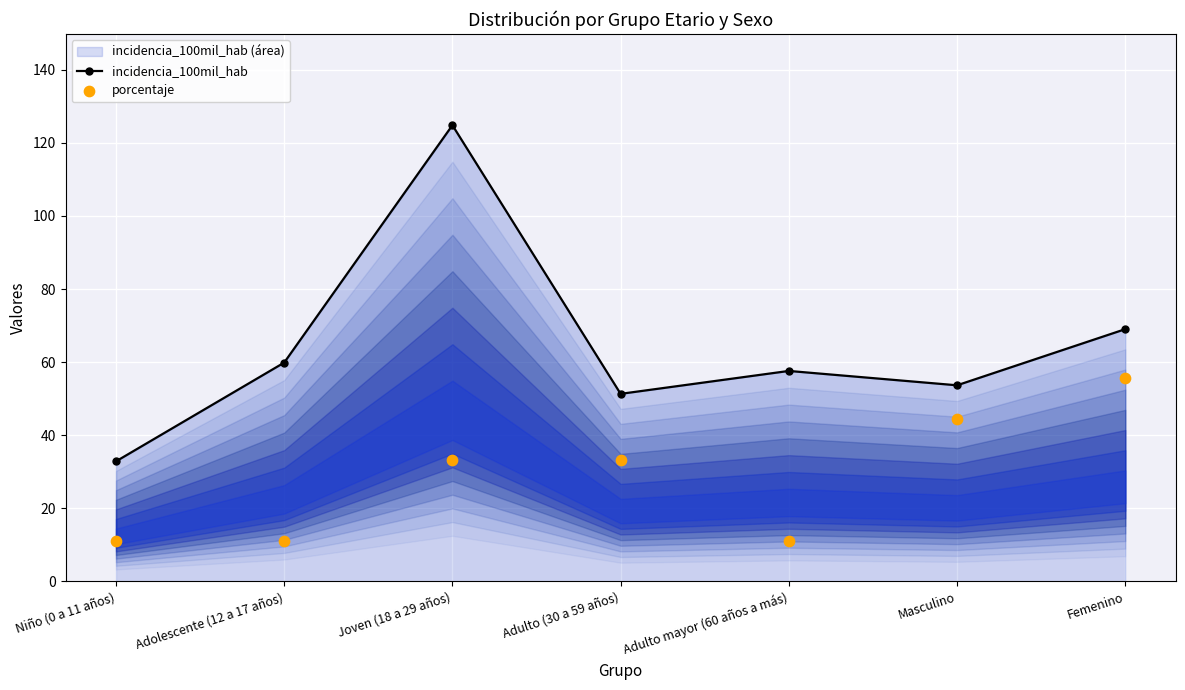

What is the total value across all series at Adolescente (12 a 17 años)?

71.0